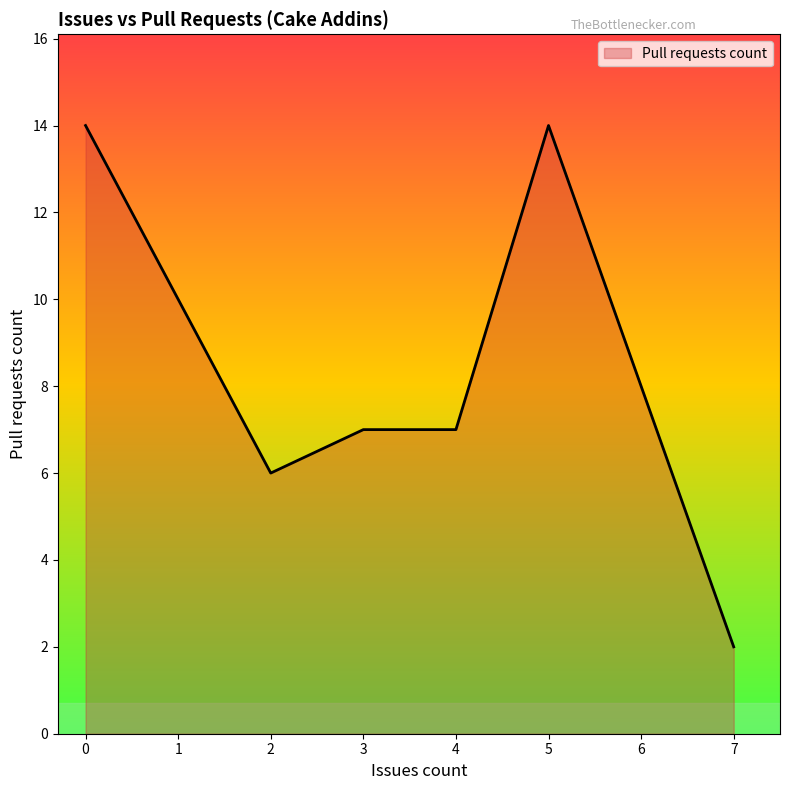

What is the sum of the values at 2 and 3?

13